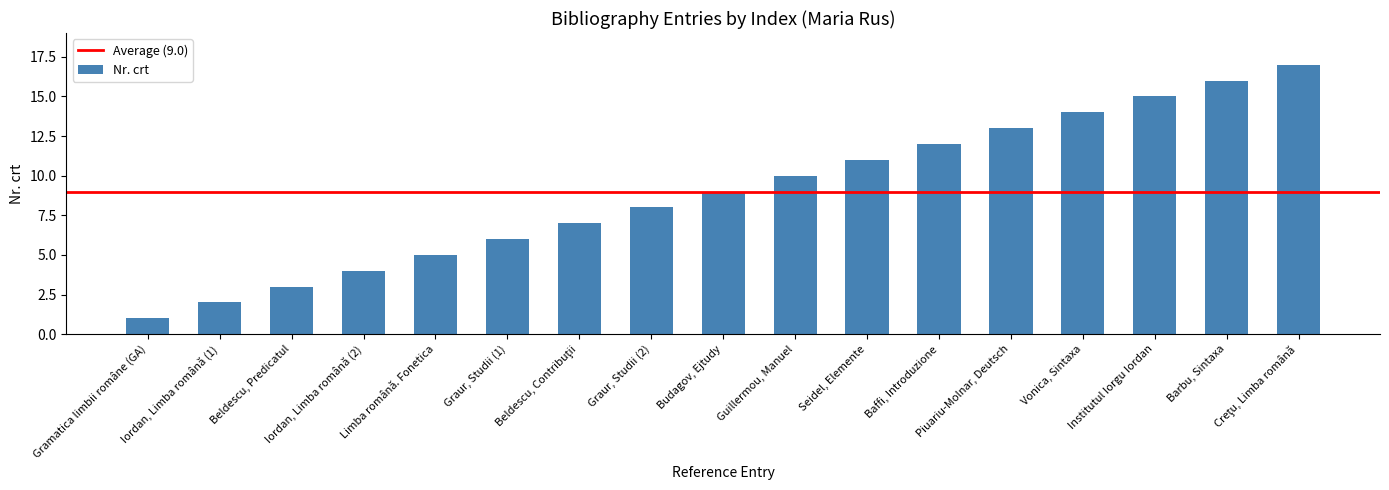

Where is the data nearest to the value 9?

Budagov, Ejtudy